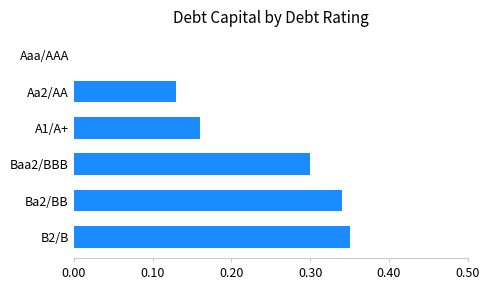

True or false: the data shows 0.5 at Ba2/BB.

False